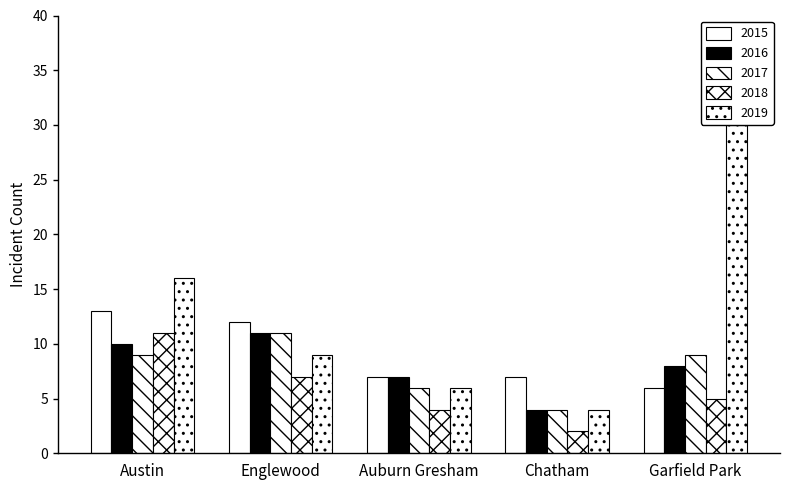

How many data points in 2016 are less than 8?

2